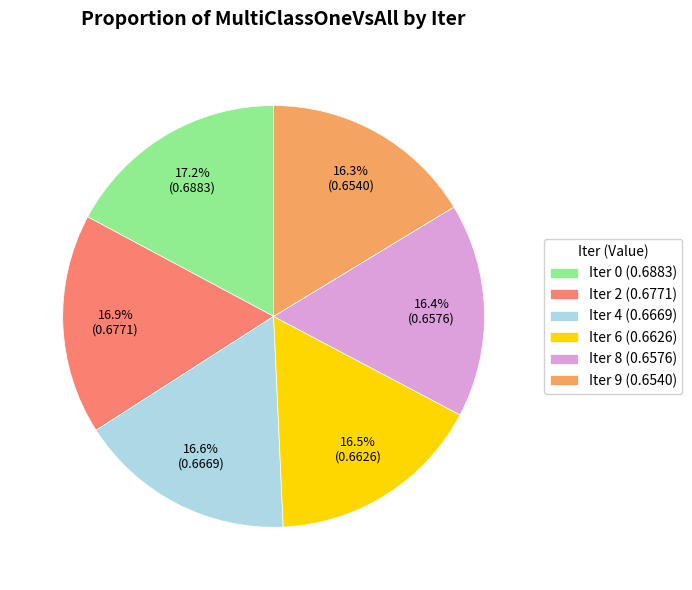

What percentage do Iter 4 (0.6669) and Iter 2 (0.6771) together represent?

33.5%